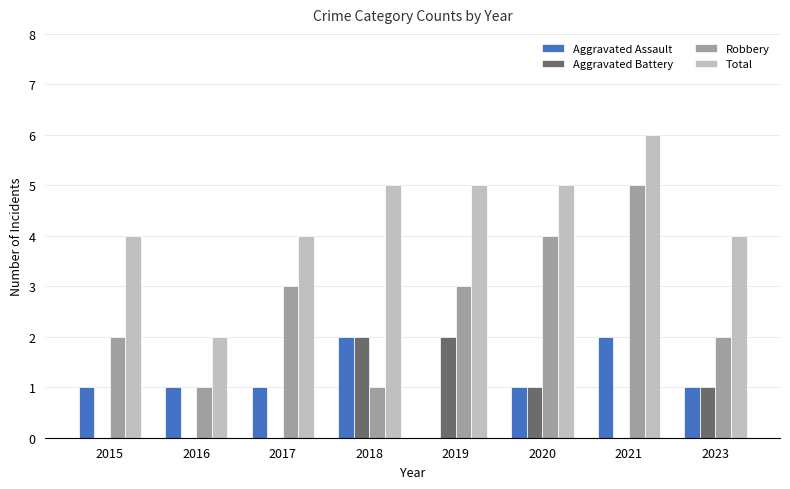

Which series changed the most between 2015 and 2021?

Robbery